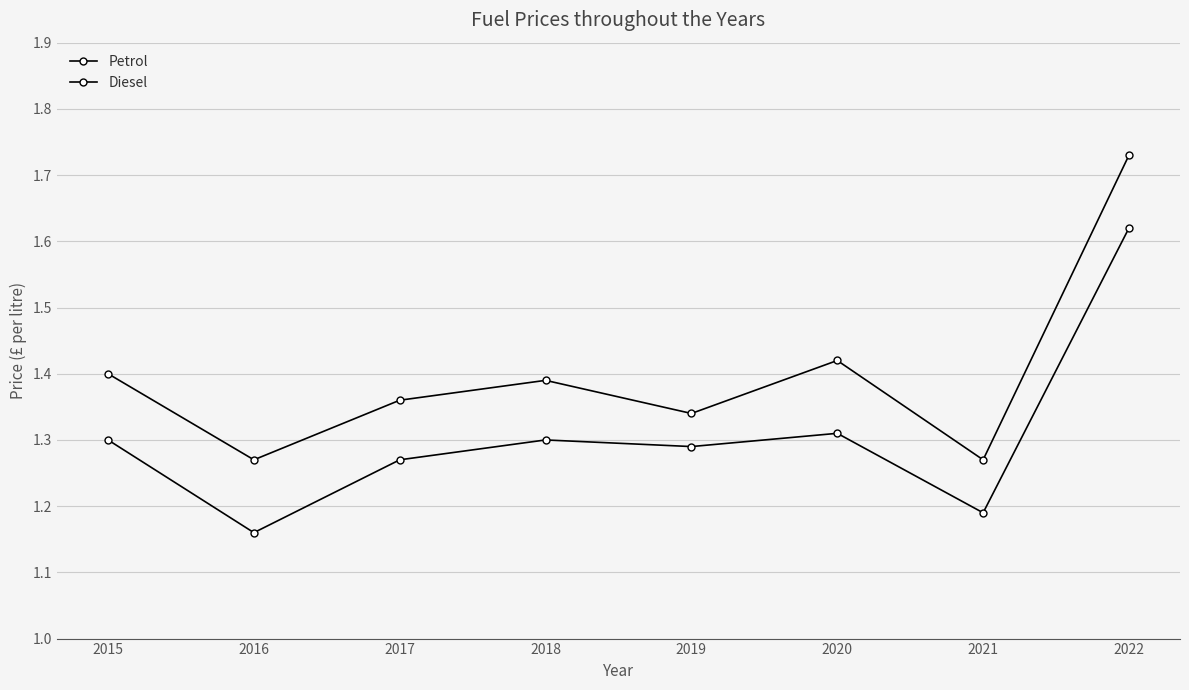

Reading right to left, what are all the values shown in this chart?

Petrol: 2022=1.7	2021=1.3	2020=1.4	2019=1.3	2018=1.4	2017=1.4	2016=1.3	2015=1.4
Diesel: 2022=1.6	2021=1.2	2020=1.3	2019=1.3	2018=1.3	2017=1.3	2016=1.2	2015=1.3